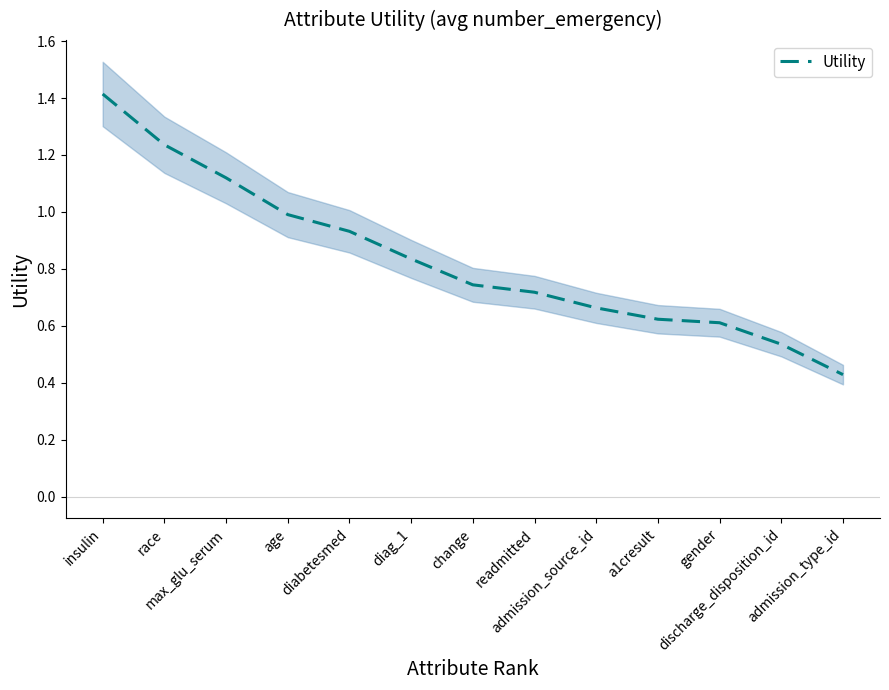

What position from the left is insulin?

1